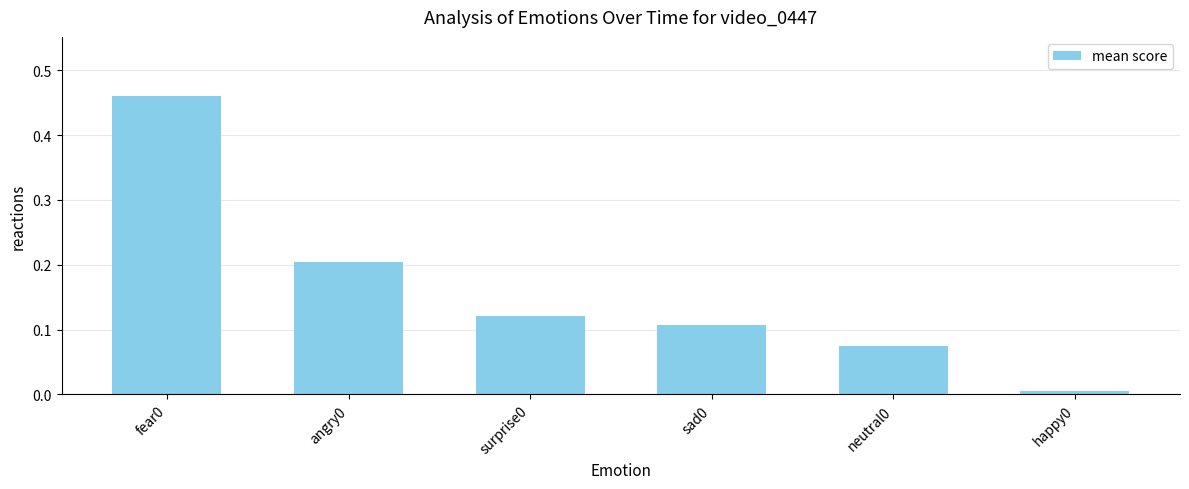

The chart shows a value of 0.2 at angry0. True or false?

True